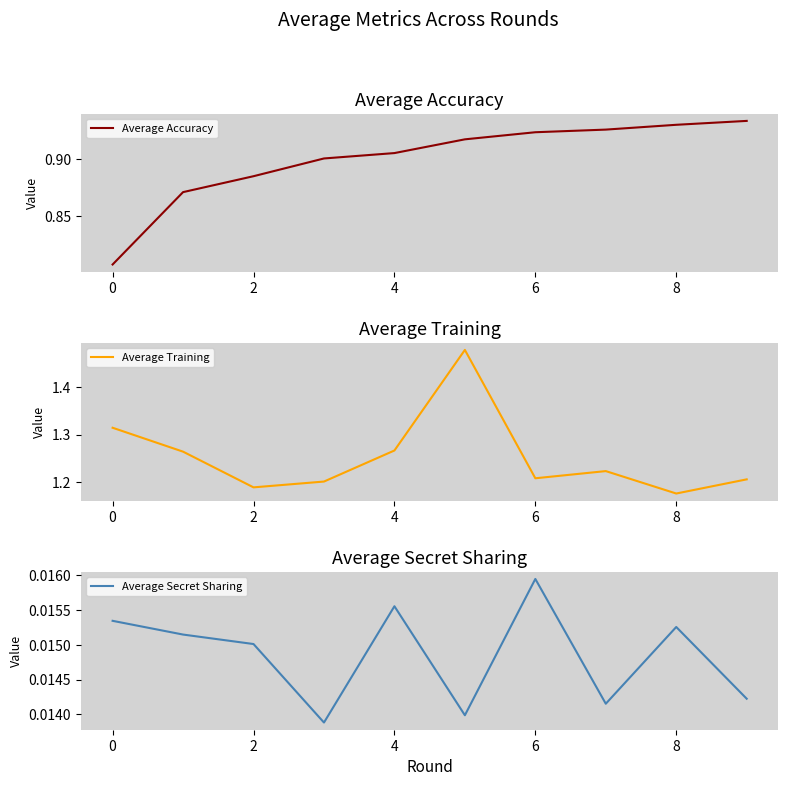

How many lines are shown in the chart?

3